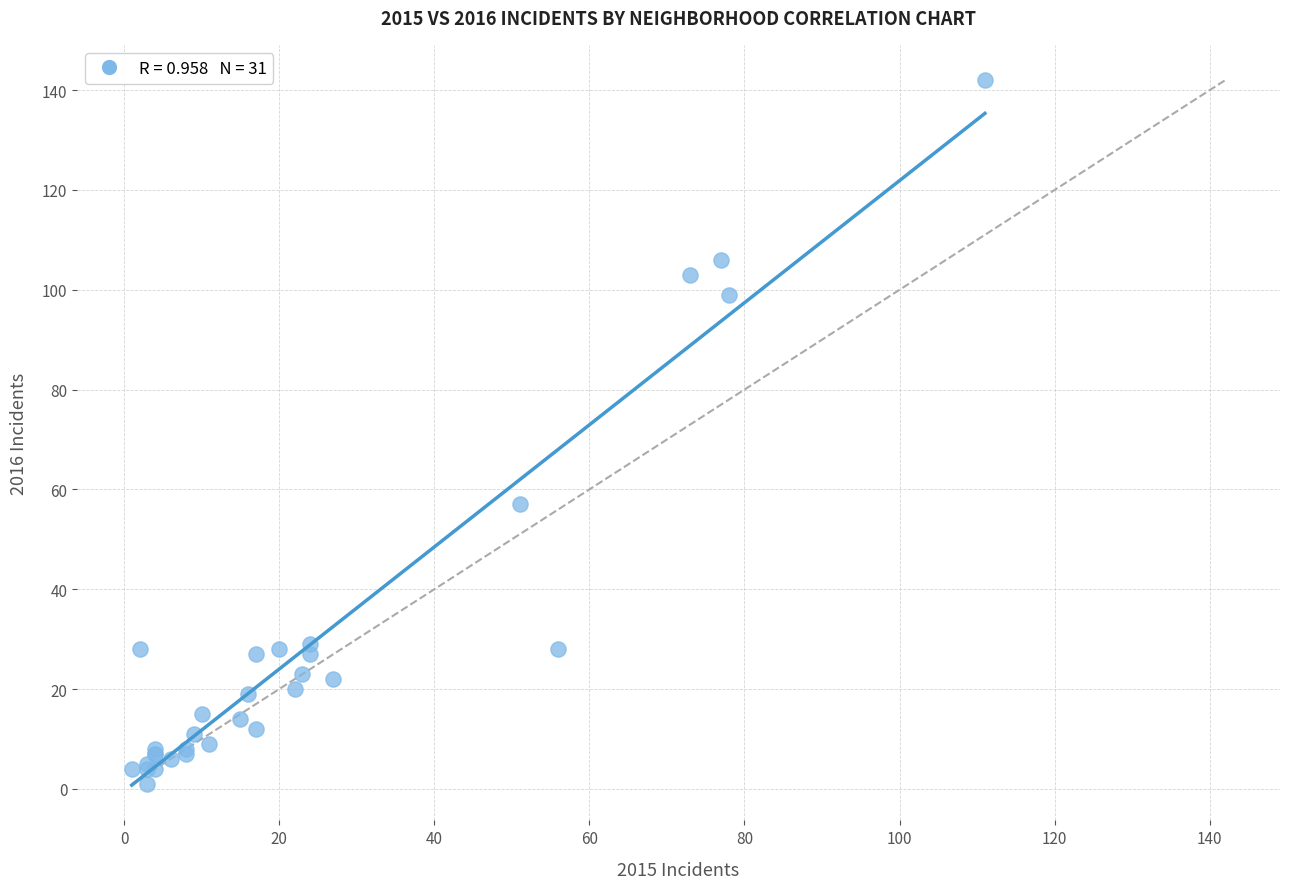

What Y value in the scatter plot is closest to 71?

57